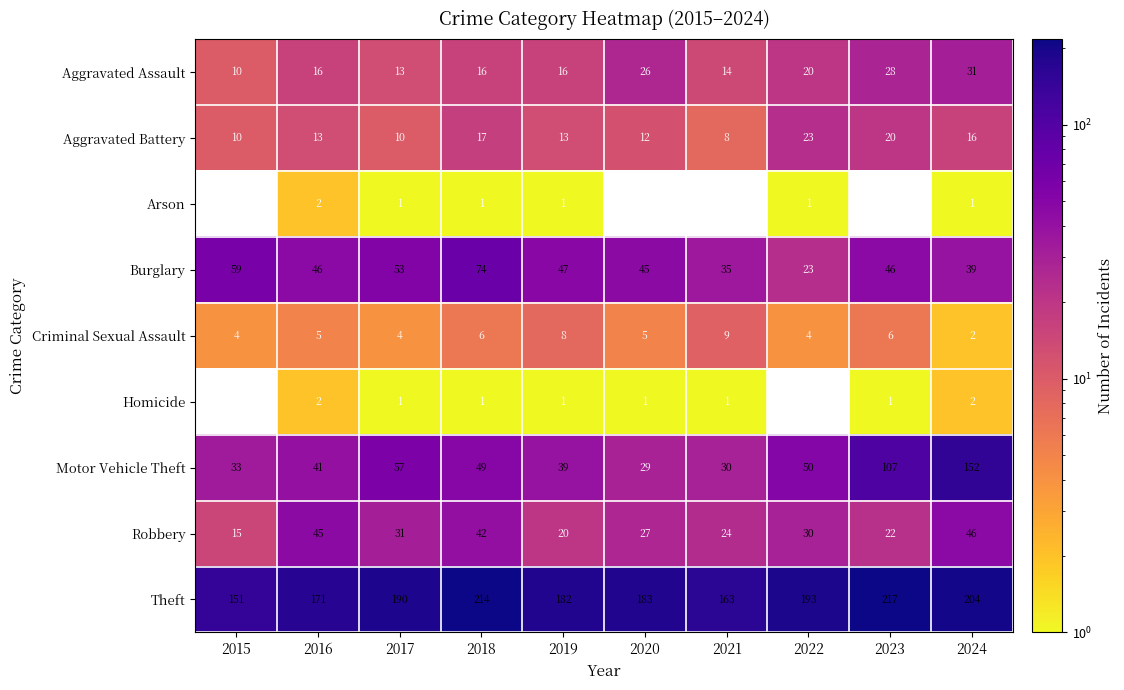

The value of Motor Vehicle Theft at 2019 is 39.0. True or false?

True